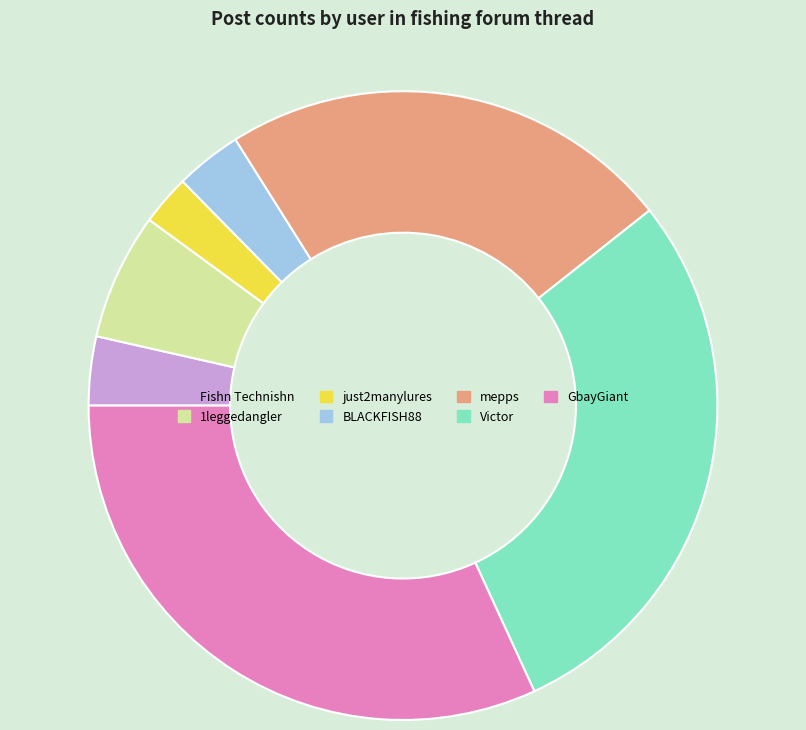

Is 1leggedangler the majority of the pie?

No